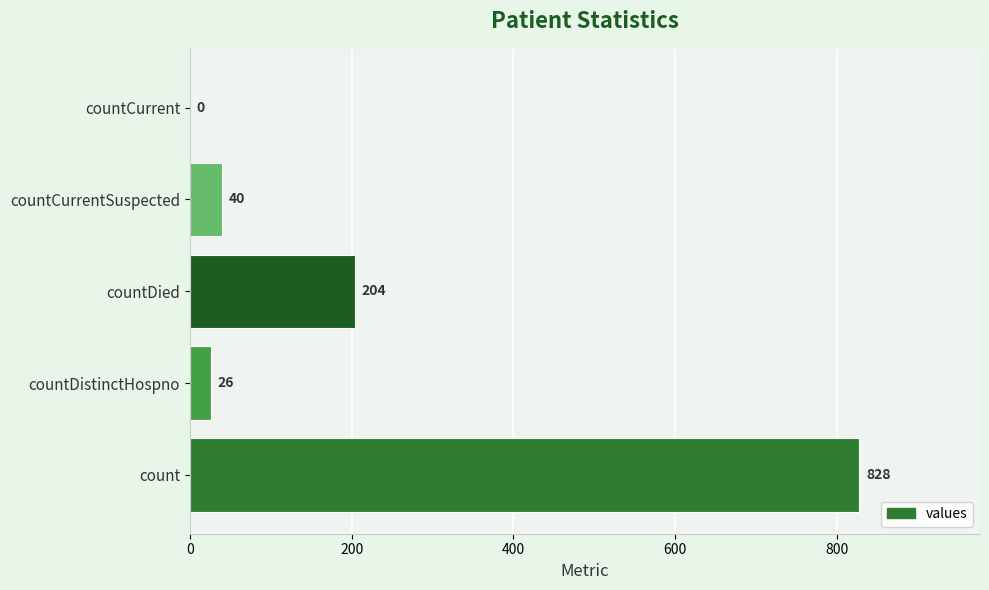

The chart shows a value of 286 at countDied. True or false?

False